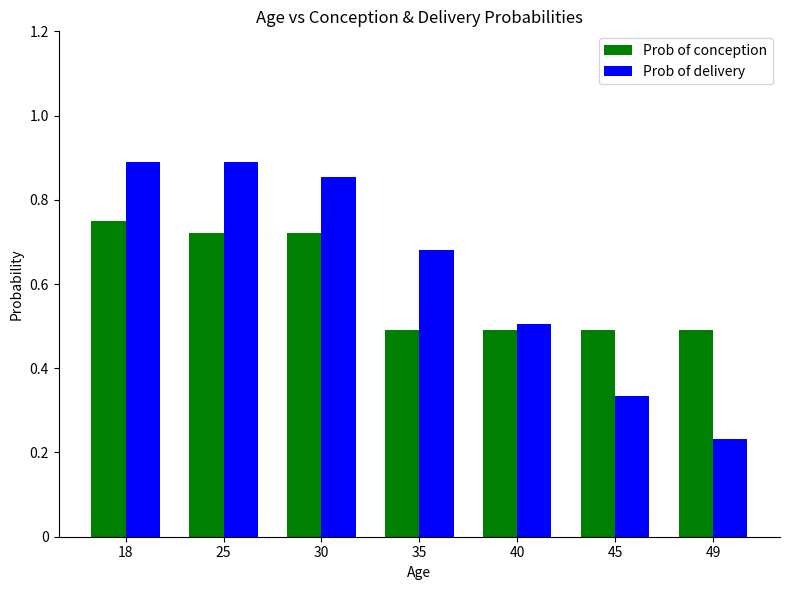

Is the value of Prob of delivery at 40 greater than the value of Prob of conception at 25?

No